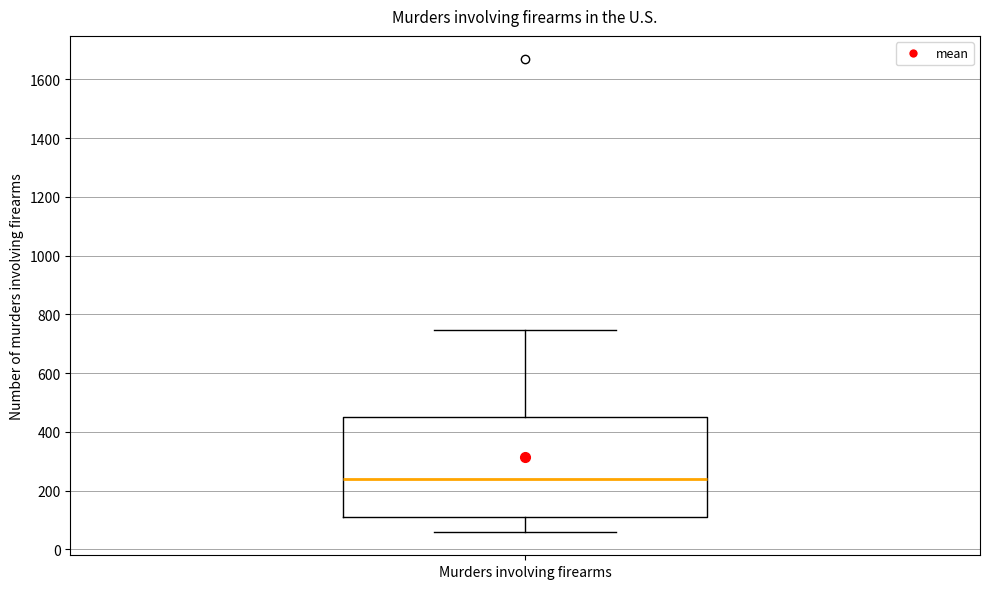

Where is the upper edge of the box for Murders involving firearms on the y-axis? The values are not printed on the chart, so give them approximately, as read against the axis.

440